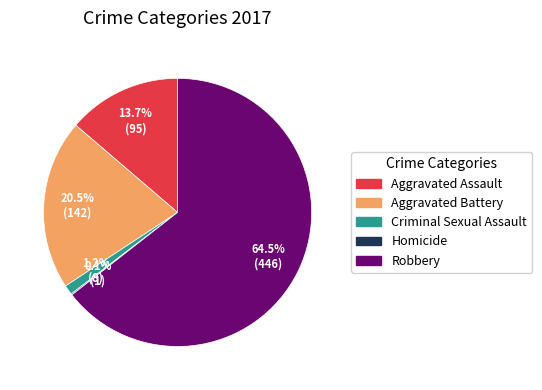

Combined, do Aggravated Assault and Criminal Sexual Assault account for over 50%?

No